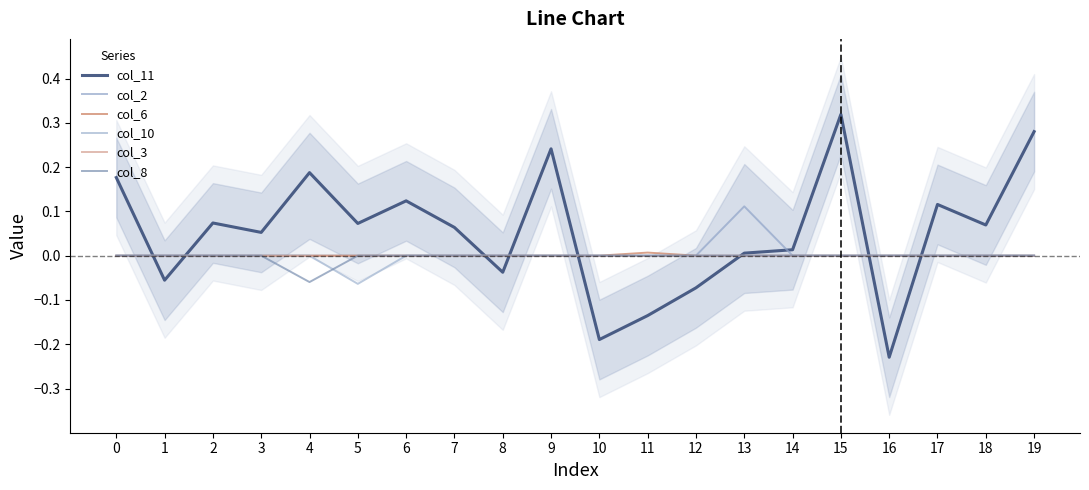

At which category does the chart reach its peak across all series?

15